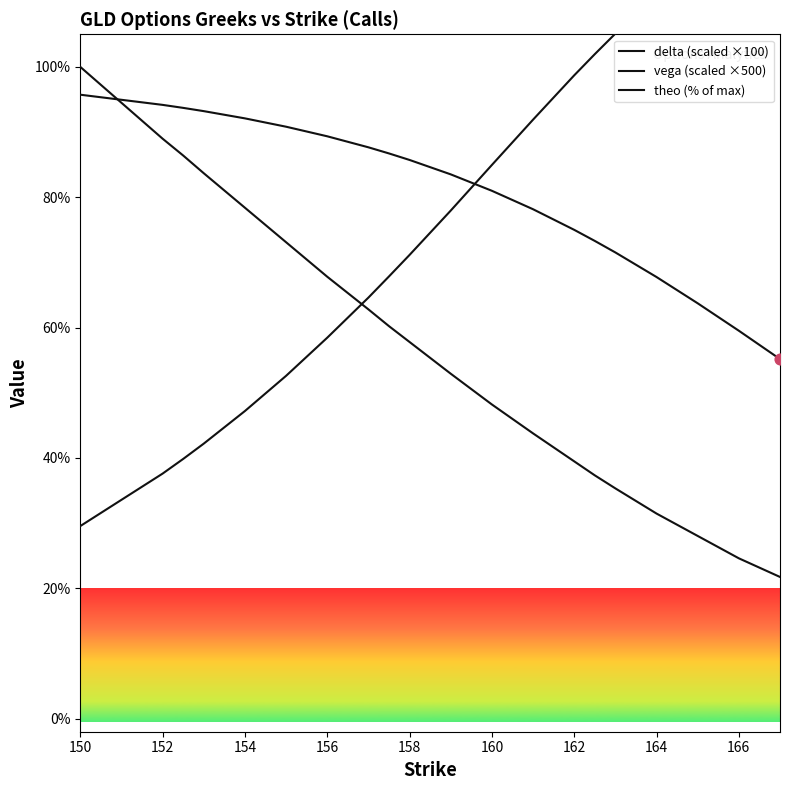

Which series has the largest total across all categories?

delta (scaled ×100)